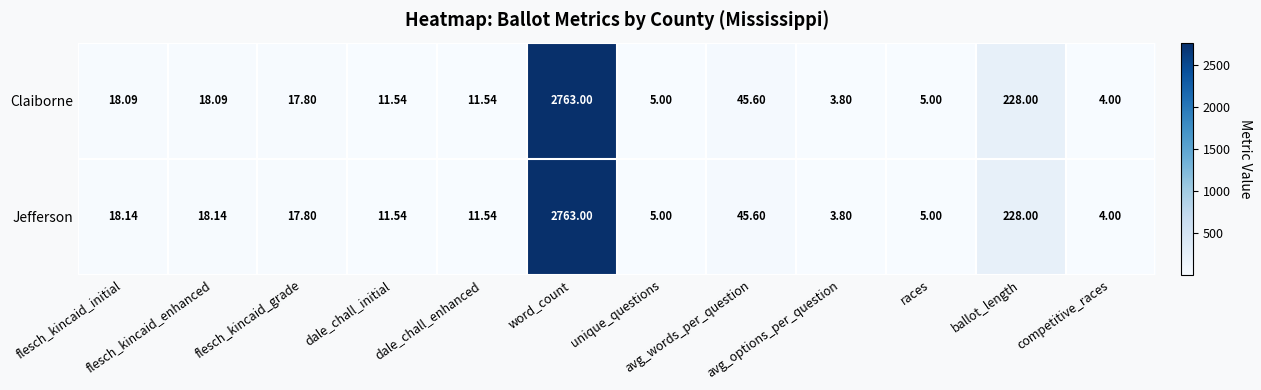

Rank the series by their average value, from lowest to highest.

Claiborne, Jefferson